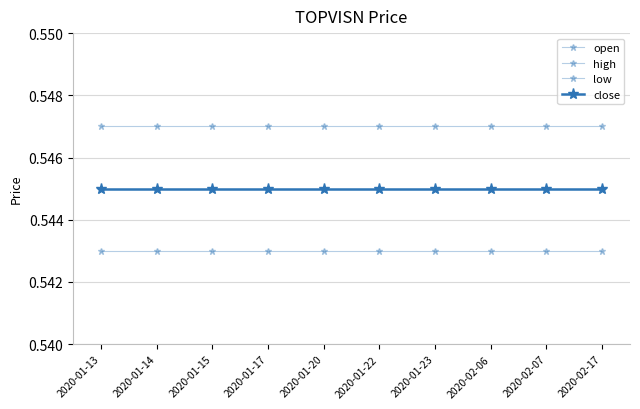

Does the chart have visible grid lines?

Yes